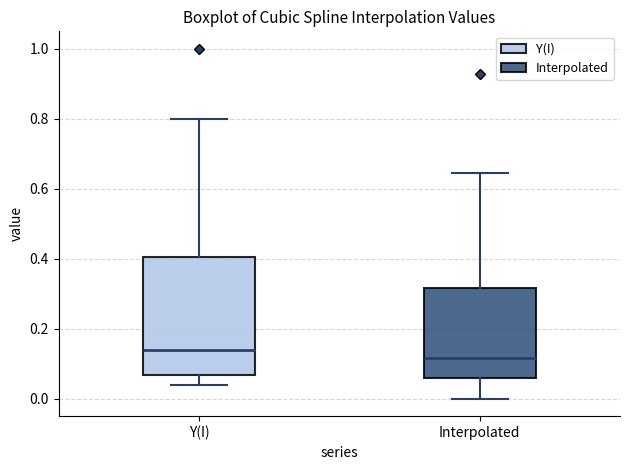

Reading left to right, read every box against the y-axis: the position of its median line, the range the box covers, and the ends of its whiskers. The values are not printed on the chart, so give them approximately, as read against the axis.

Y(I): median 0.14, box 0.06 to 0.40, whiskers 0.04 to 0.80
Interpolated: median 0.12, box 0.06 to 0.32, whiskers 0.00 to 0.64